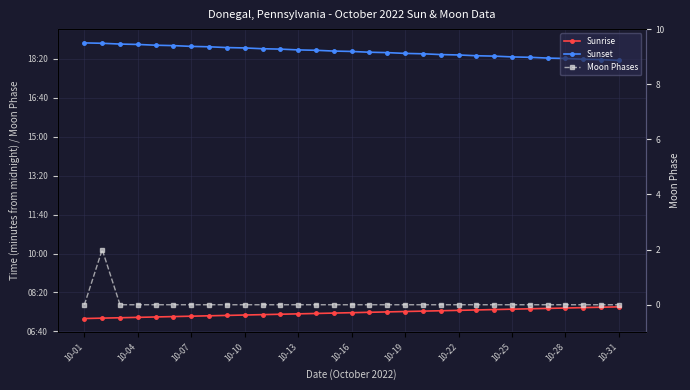

What is the sum of all Moon Phases values?

2